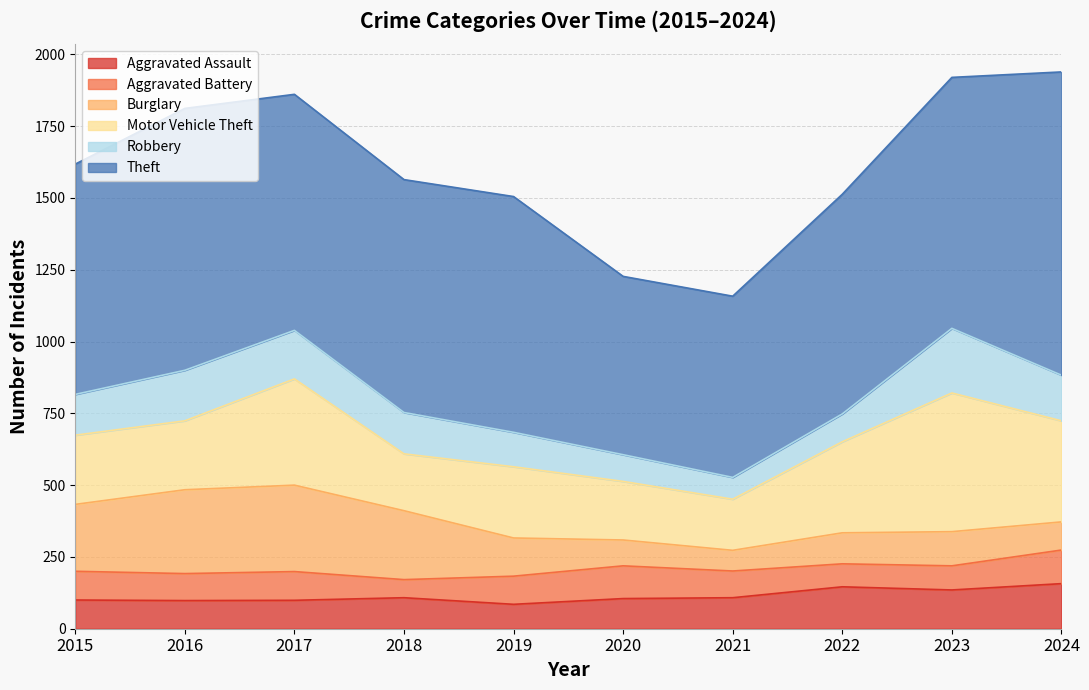

Rank the series at 2016 from lowest to highest value.

Aggravated Battery, Aggravated Assault, Robbery, Motor Vehicle Theft, Burglary, Theft